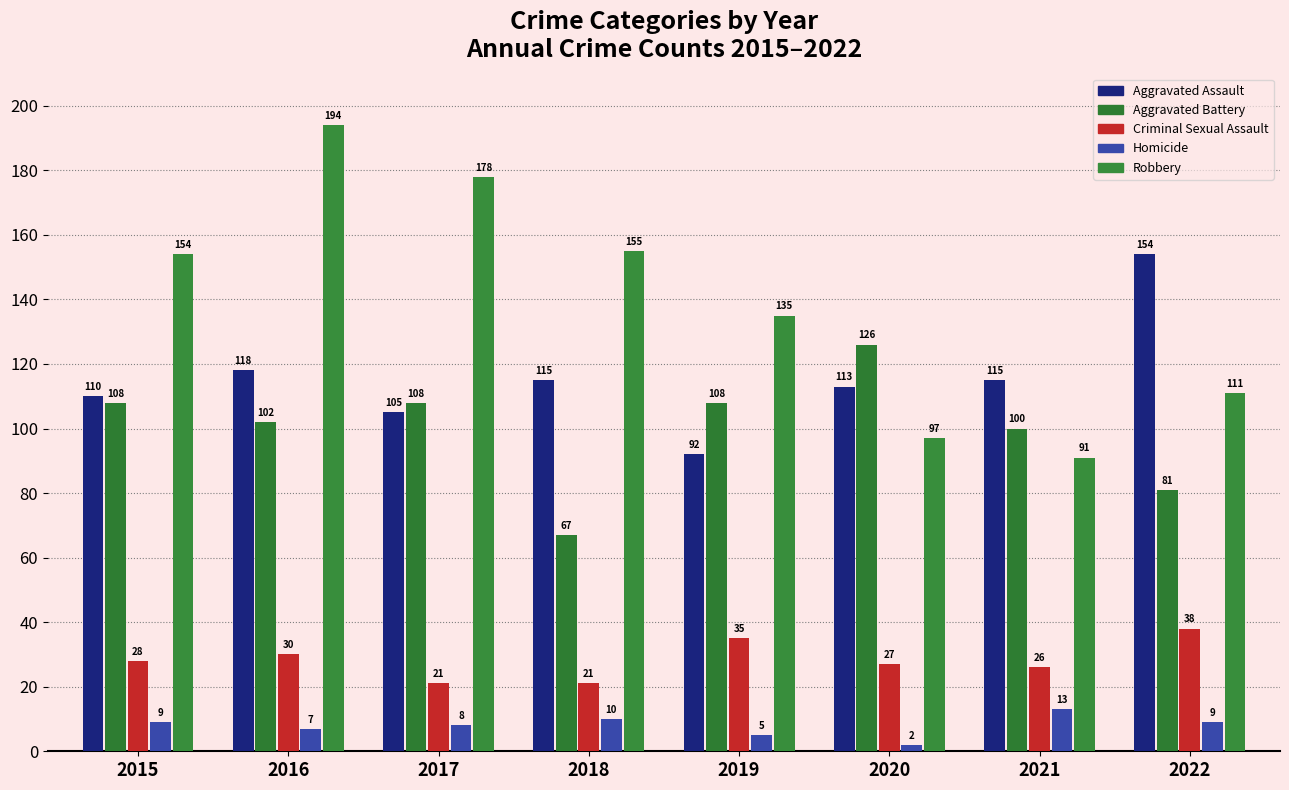

Reading left to right, list all the values displayed in this chart.

Aggravated Assault: 2015=110	2016=118	2017=105	2018=115	2019=92	2020=113	2021=115	2022=154
Aggravated Battery: 2015=108	2016=102	2017=108	2018=67	2019=108	2020=126	2021=100	2022=81
Criminal Sexual Assault: 2015=28	2016=30	2017=21	2018=21	2019=35	2020=27	2021=26	2022=38
Homicide: 2015=9	2016=7	2017=8	2018=10	2019=5	2020=2	2021=13	2022=9
Robbery: 2015=154	2016=194	2017=178	2018=155	2019=135	2020=97	2021=91	2022=111